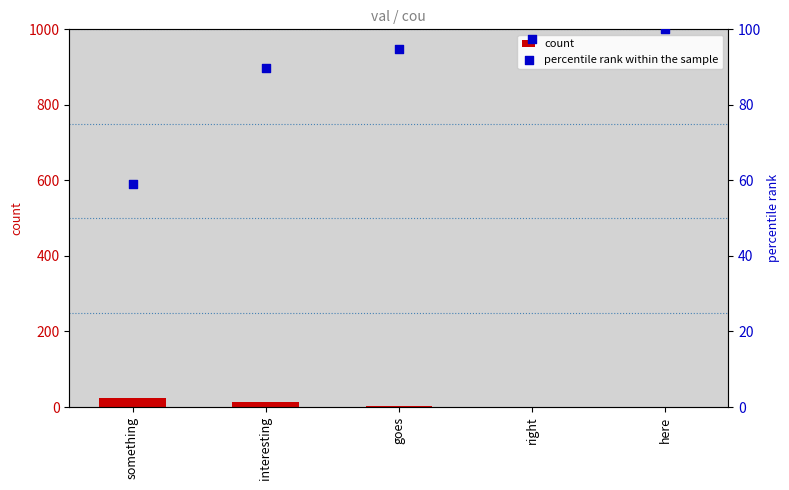

Which series has the widest spread of Y values?

percentile rank within the sample